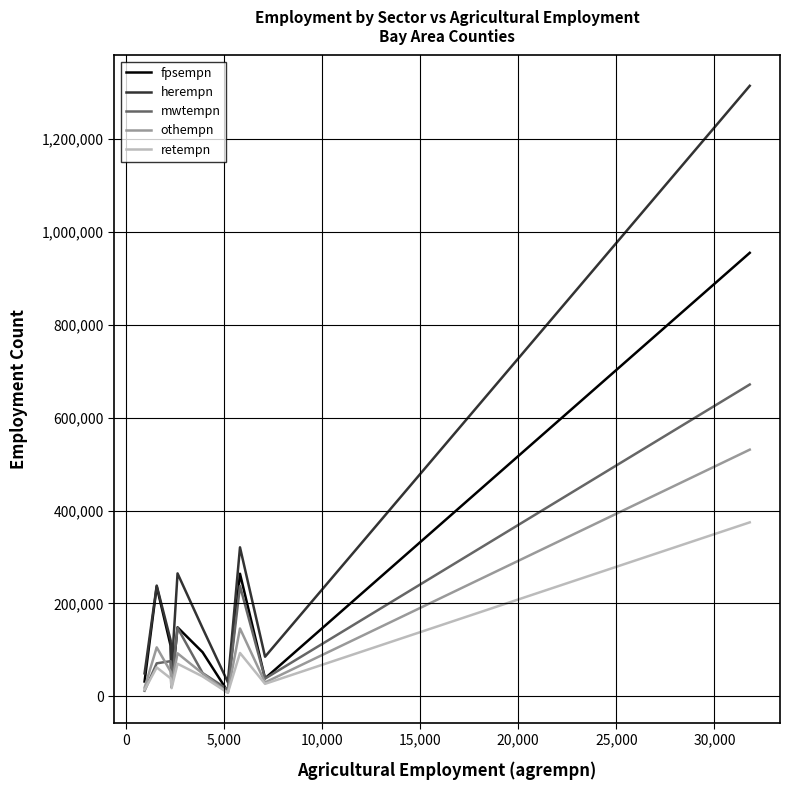

What is the minimum value shown in the chart?

7709